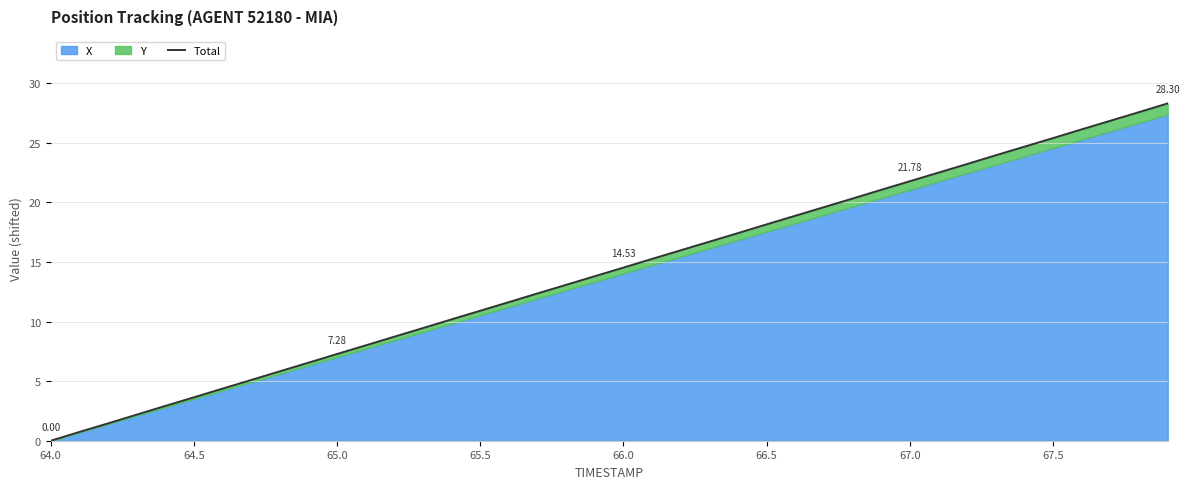

What is the average value?

14.2